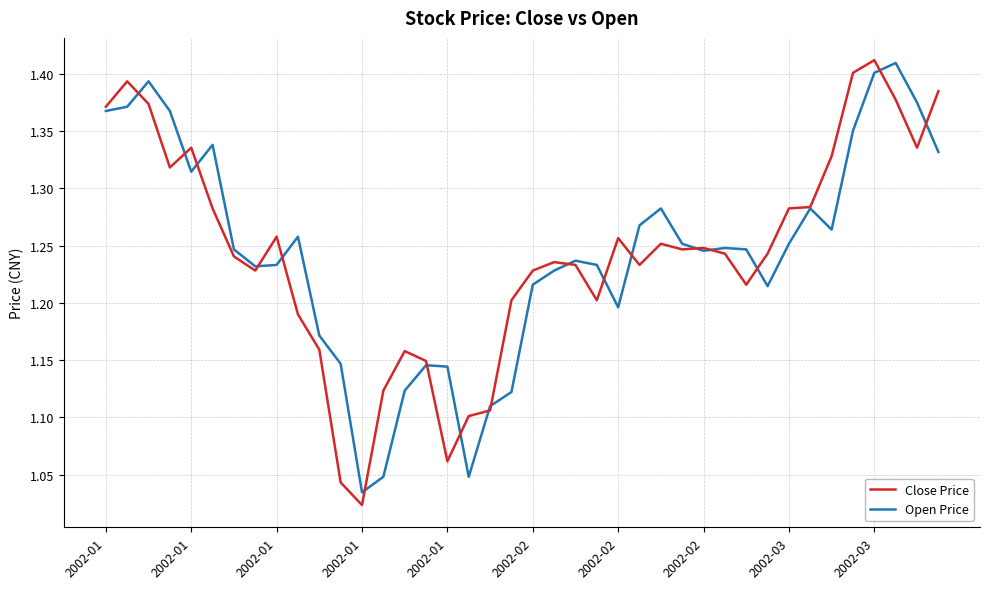

Which series has the widest spread of values?

Close Price